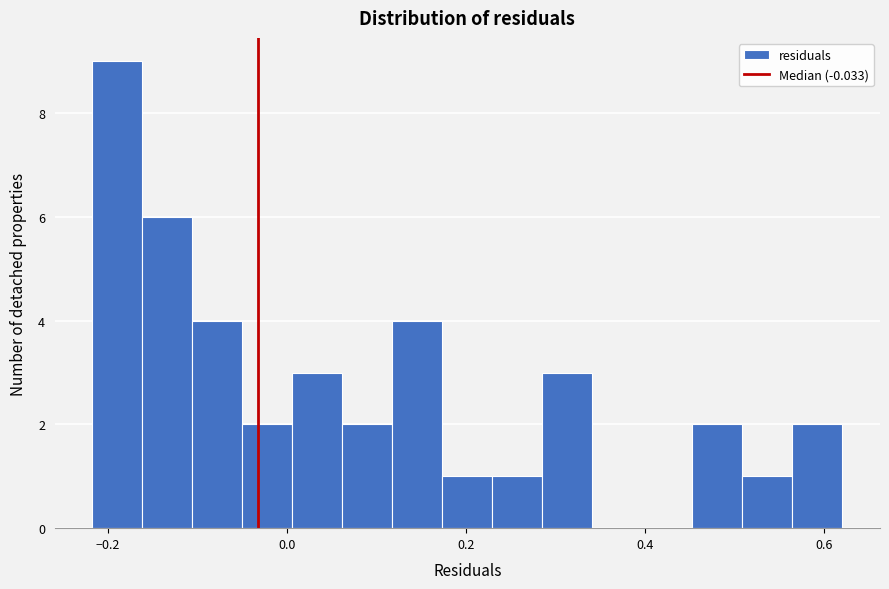

Around what value on the x-axis is the tallest bar? Give the approximate position of its centre, as read against the axis.

-0.18